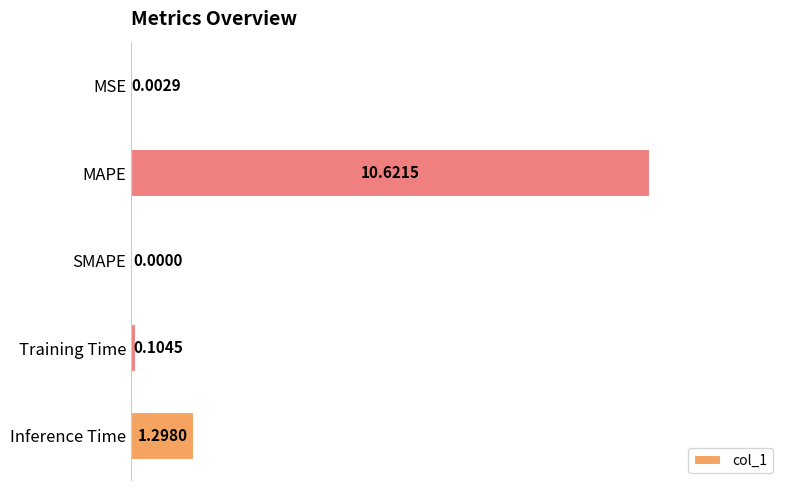

What is the sum of all values?

12.0